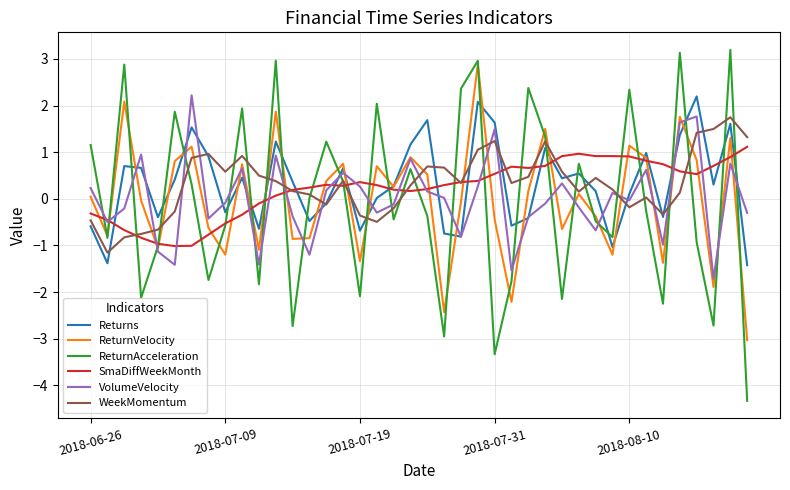

After their last crossing, which series has the higher values: Returns or ReturnAcceleration?

Returns